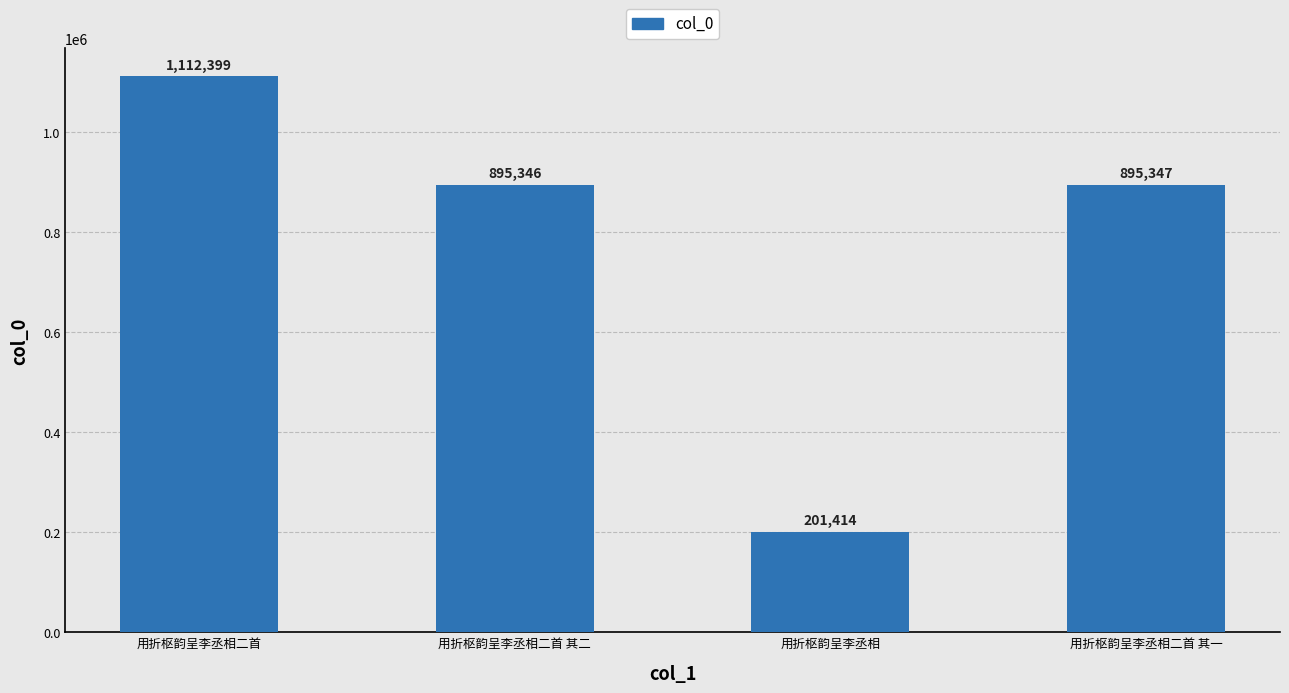

Which has a higher value, 用折枢韵呈李丞相二首 其一 or 用折枢韵呈李丞相?

用折枢韵呈李丞相二首 其一